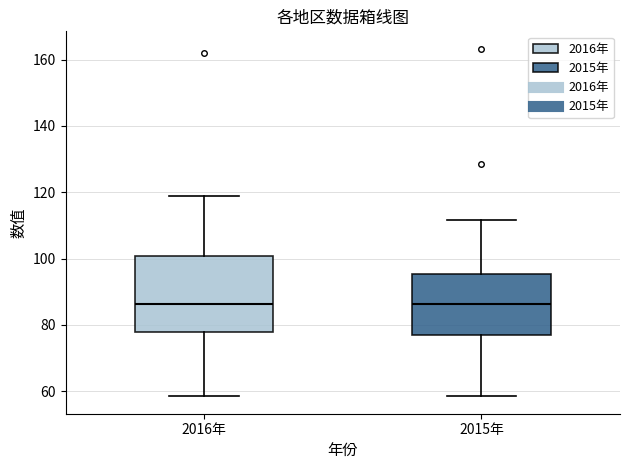

Which box is the tallest, from its lower edge to its upper edge?

2016年